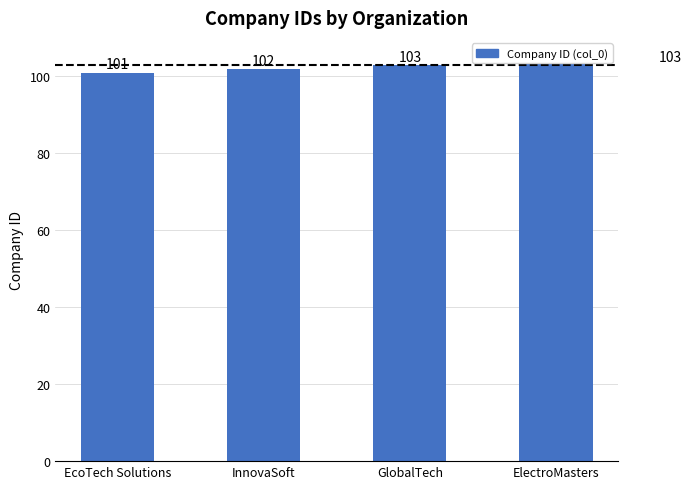

How many values are below 103?

2